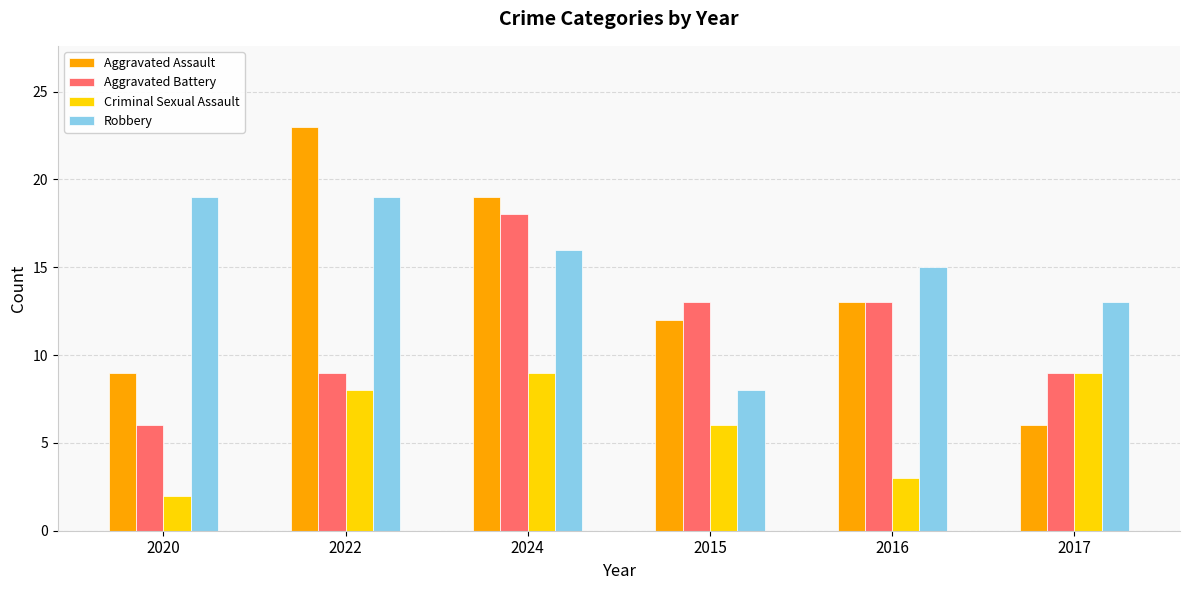

At which category is the sum across all series the highest?

2024